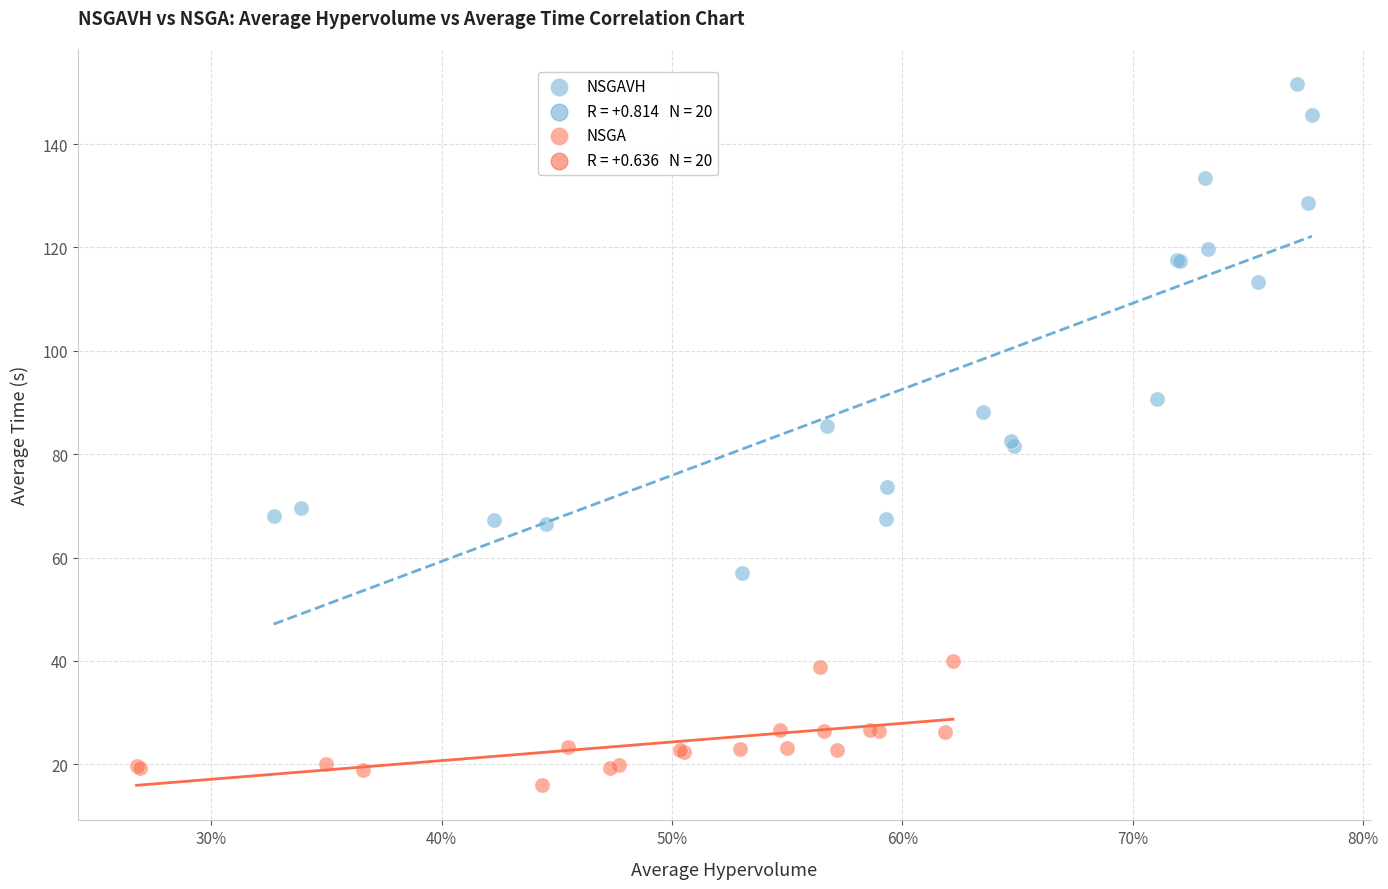

Which series has the largest Y range (max minus min)?

NSGAVH